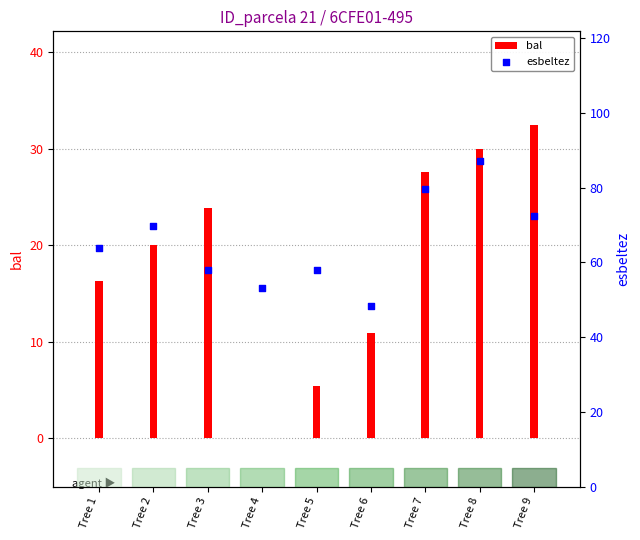

At how many categories does at least one series exceed 33?

9